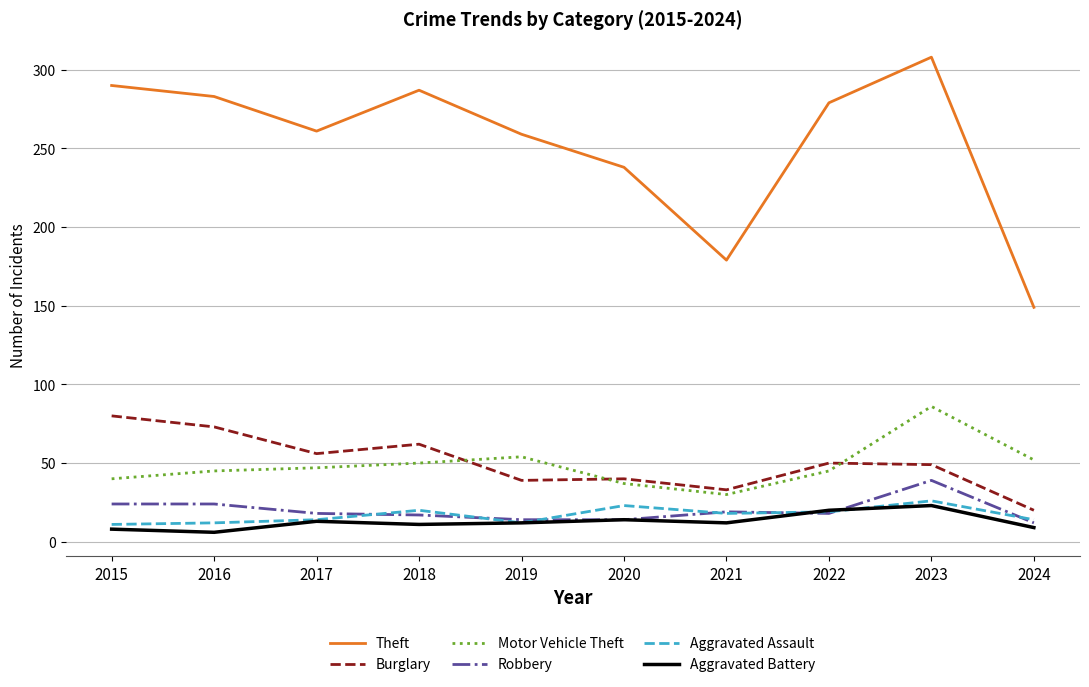

What are all the series names shown in the legend?

Theft, Burglary, Motor Vehicle Theft, Robbery, Aggravated Assault, Aggravated Battery